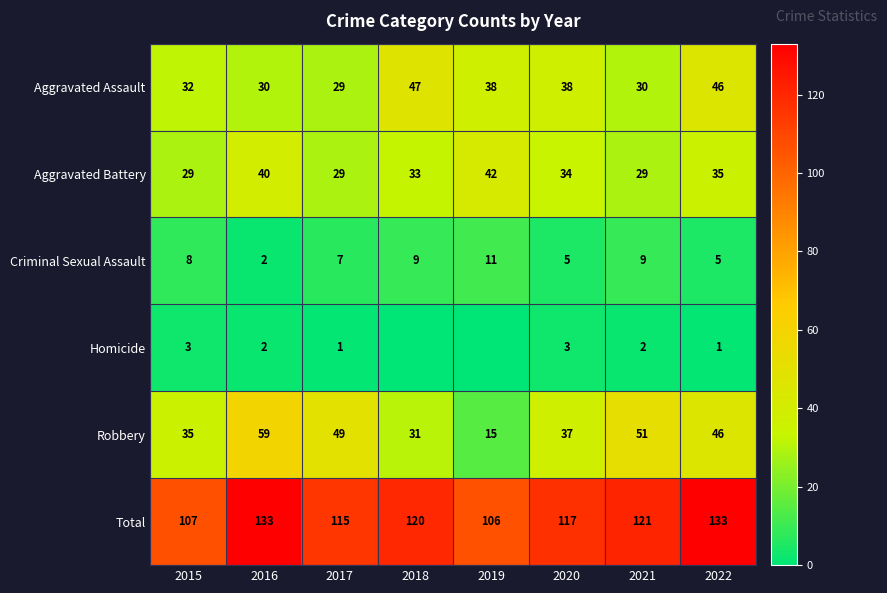

Rank the categories by Robbery value from lowest to highest.

2019, 2018, 2015, 2020, 2022, 2017, 2021, 2016